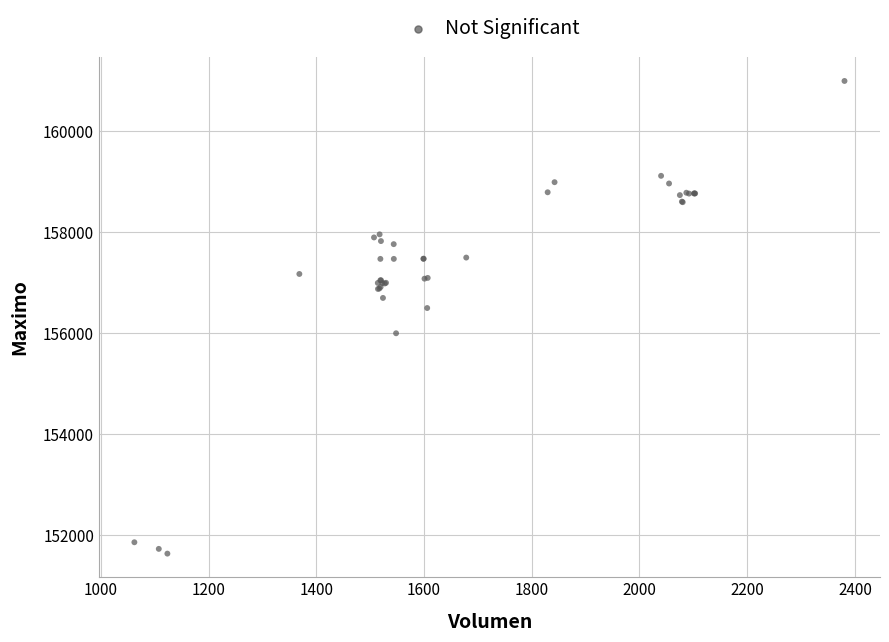

What Y value in the scatter plot is closest to 156316?

156500